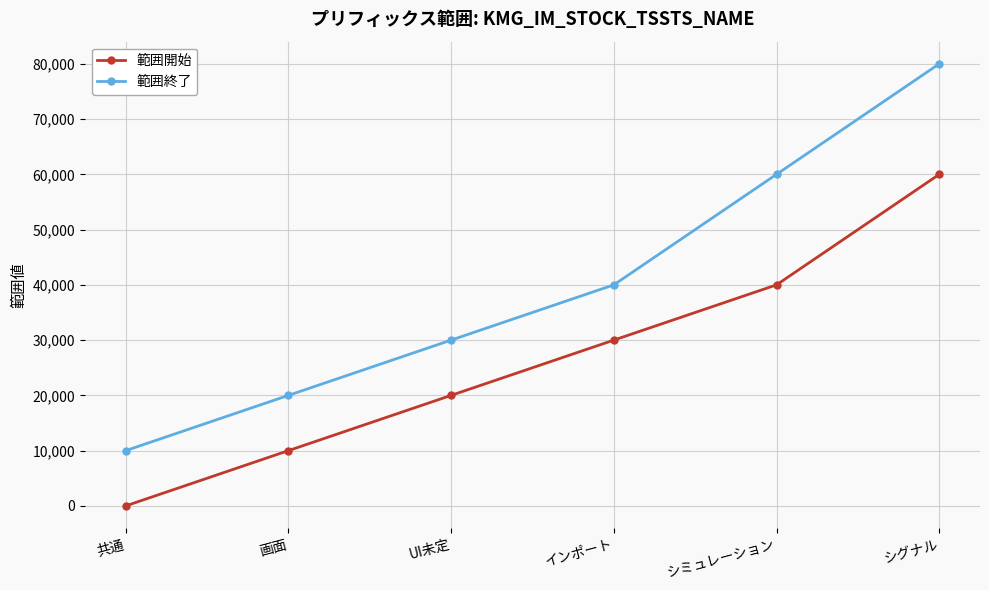

What is the value of the 範囲終了 point at the 6th from the left?

79999